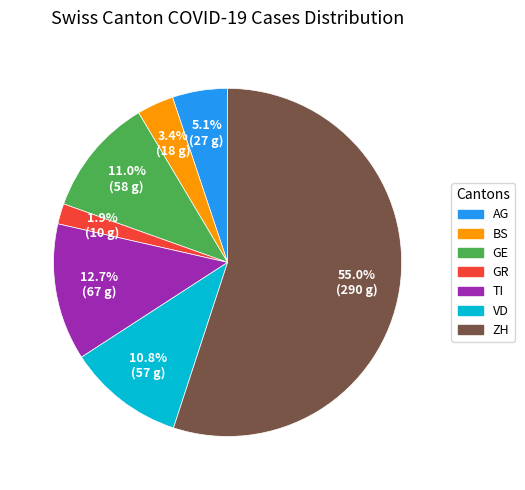

Does any single category account for the majority?

Yes